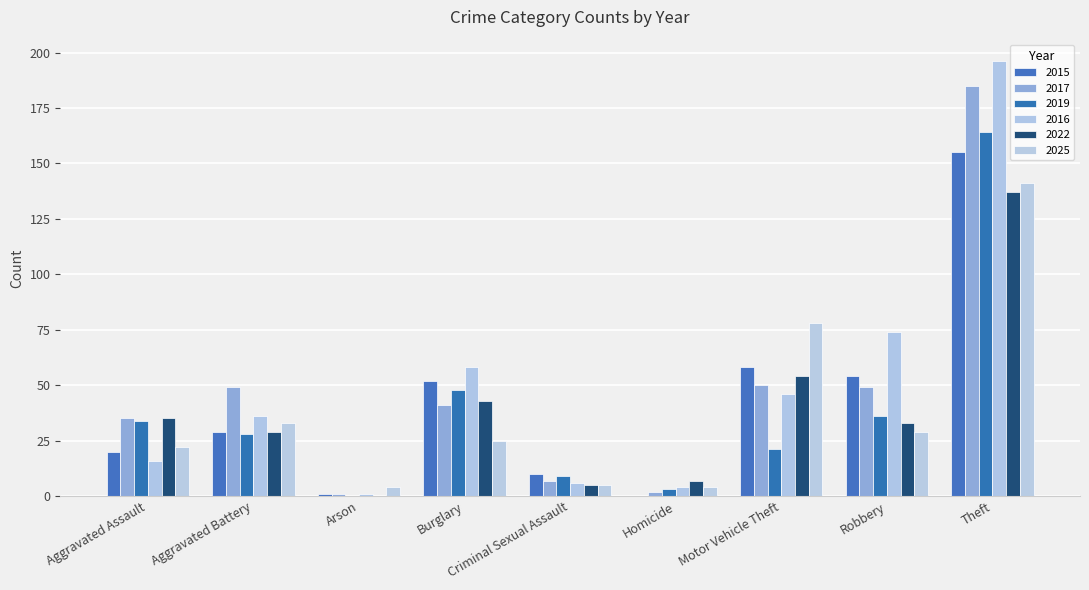

How many data points does each series have?

9